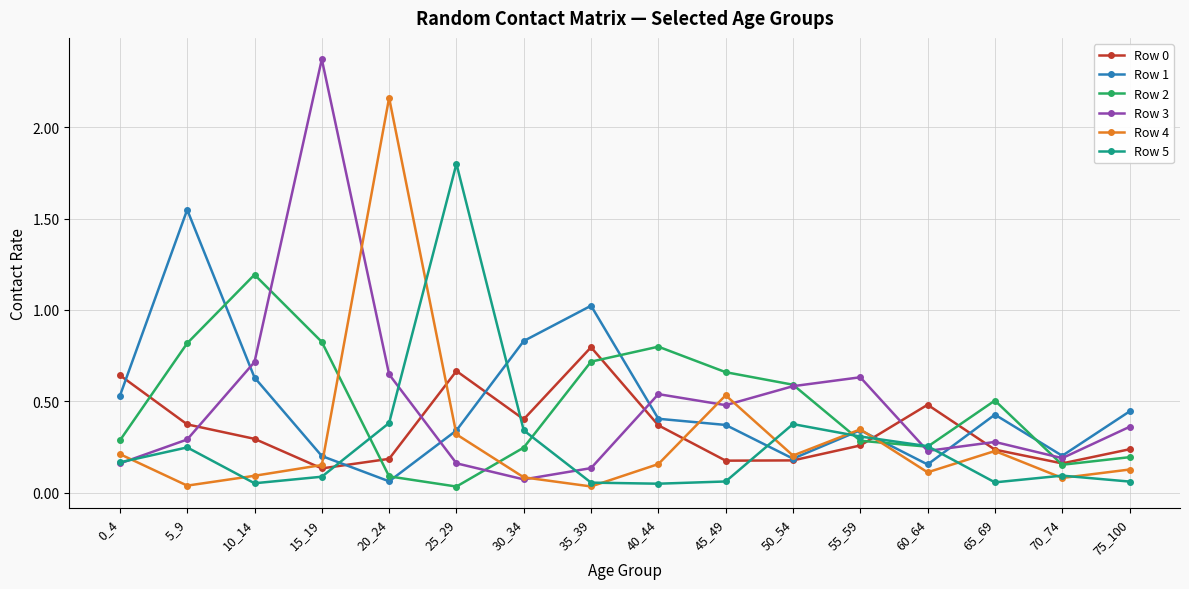

Between which two adjacent categories do Row 3 and Row 2 first intersect?

10_14 and 15_19